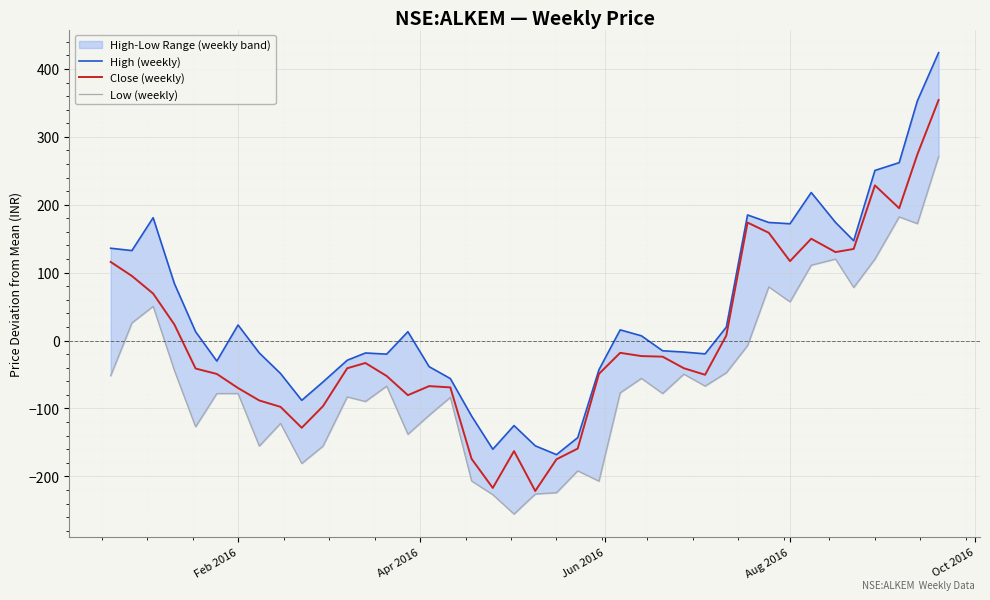

What is the lowest value of the Close (weekly) series?

-221.5